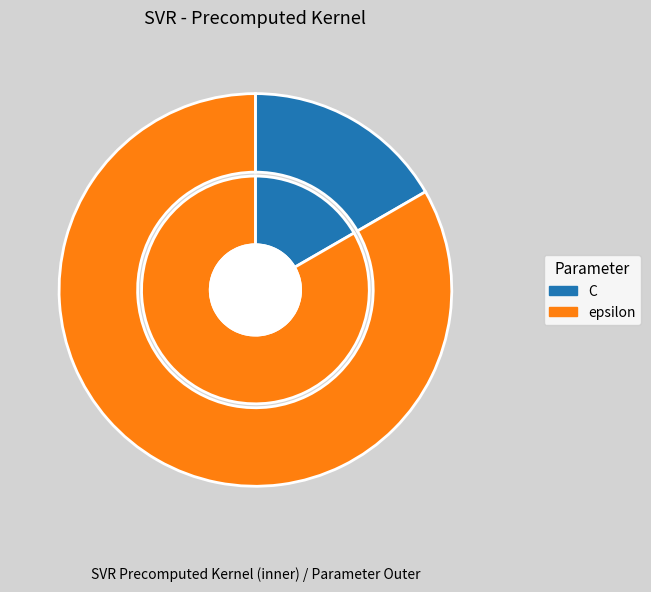

Combined, what portion of the pie is epsilon and C?

100.0%